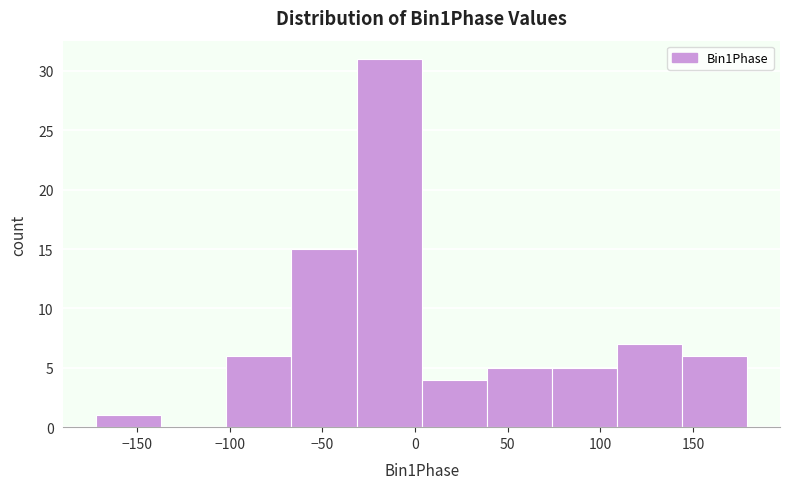

Reading left to right, transcribe this chart: for each bar, give the range it covers on the x-axis and its height. Neither the bar edges nor the heights are printed on the chart, so give them approximately, as read against the axes.

-170 to -135: 1
-135 to -100: 0
-100 to -65: 6
-65 to -30: 15
-30 to 5: 31
5 to 40: 4
40 to 75: 5
75 to 110: 5
110 to 145: 7
145 to 180: 6